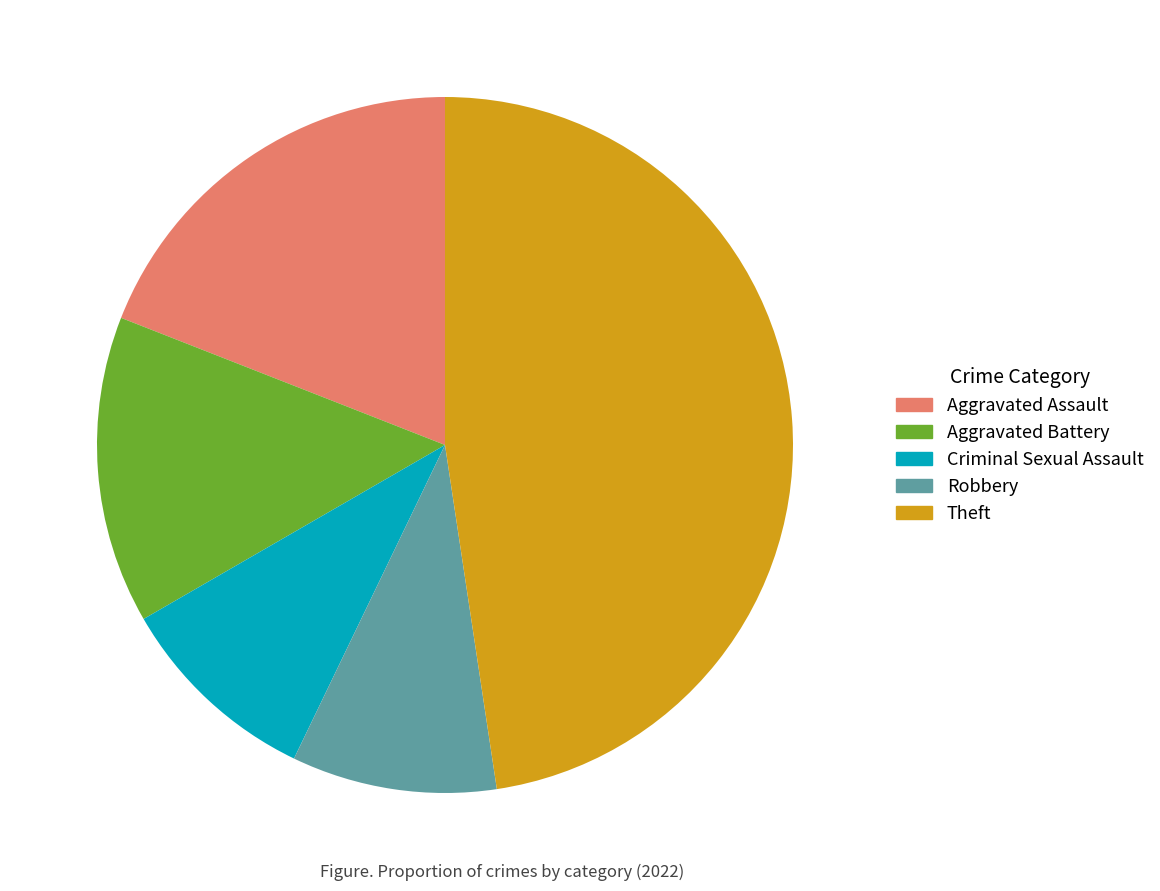

True or false: Aggravated Assault accounts for 19% of the total.

True